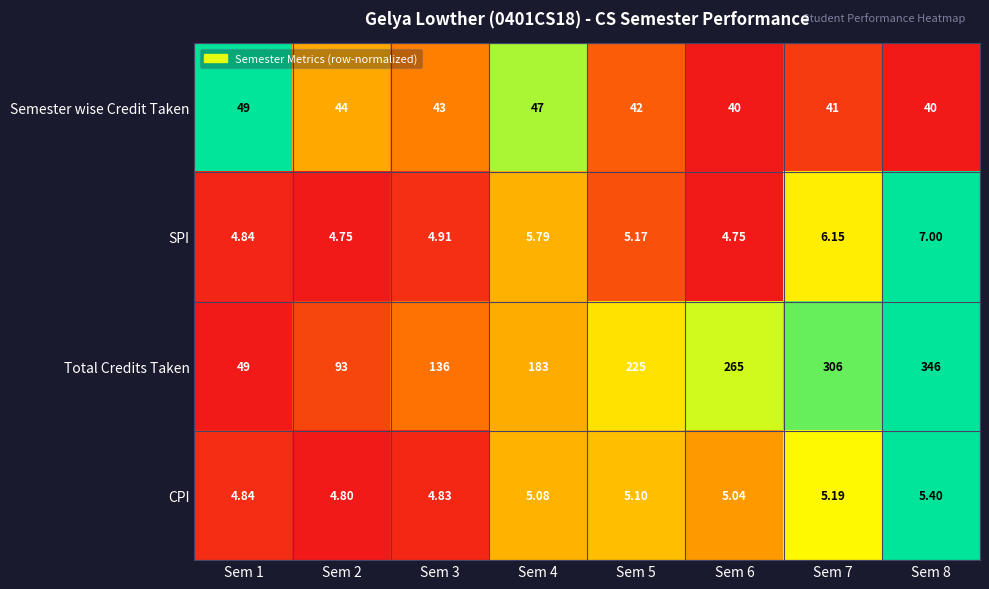

Which series has the largest total across all categories?

Total Credits Taken